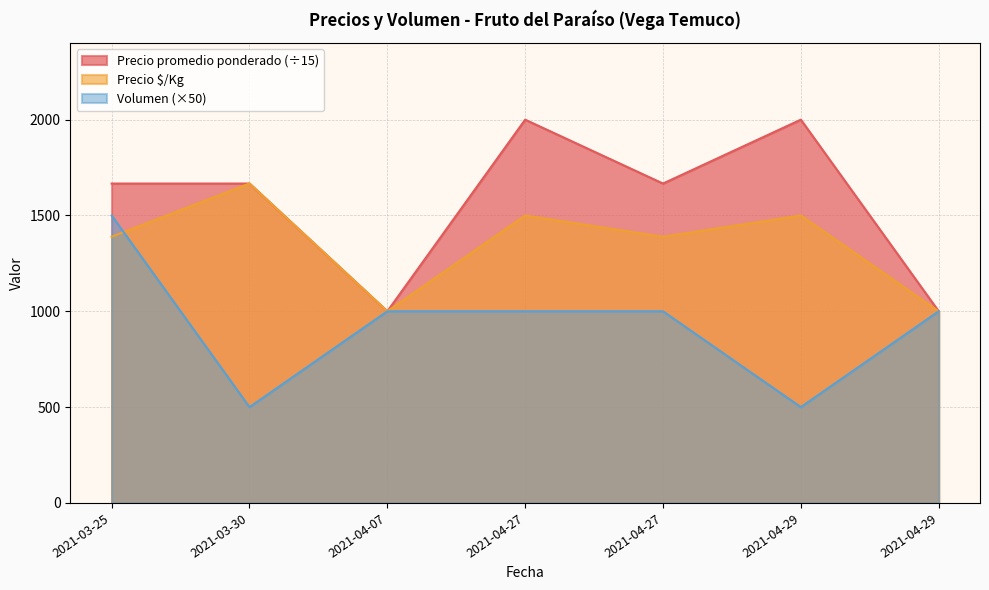

At which label does Precio mínimo first exceed 1666?

2021-03-25